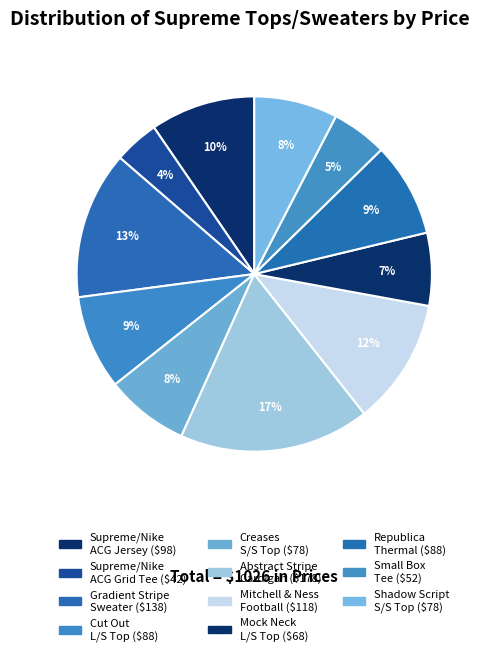

How many segments does this pie chart have?

11